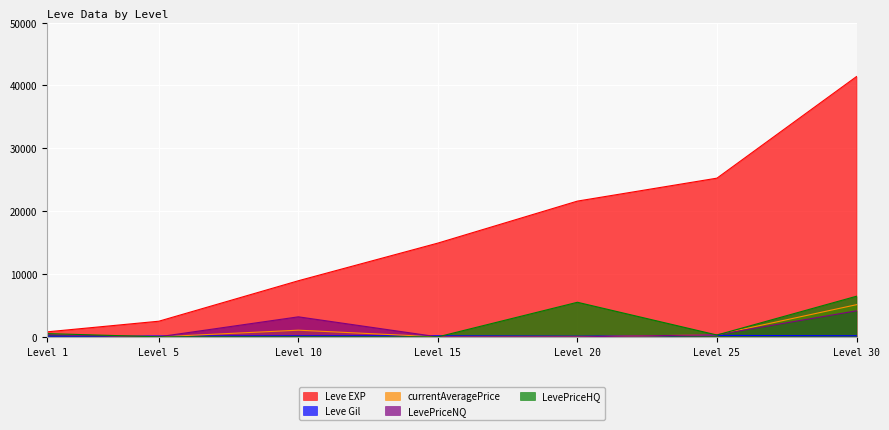

Which series has the largest total across all categories?

Leve EXP